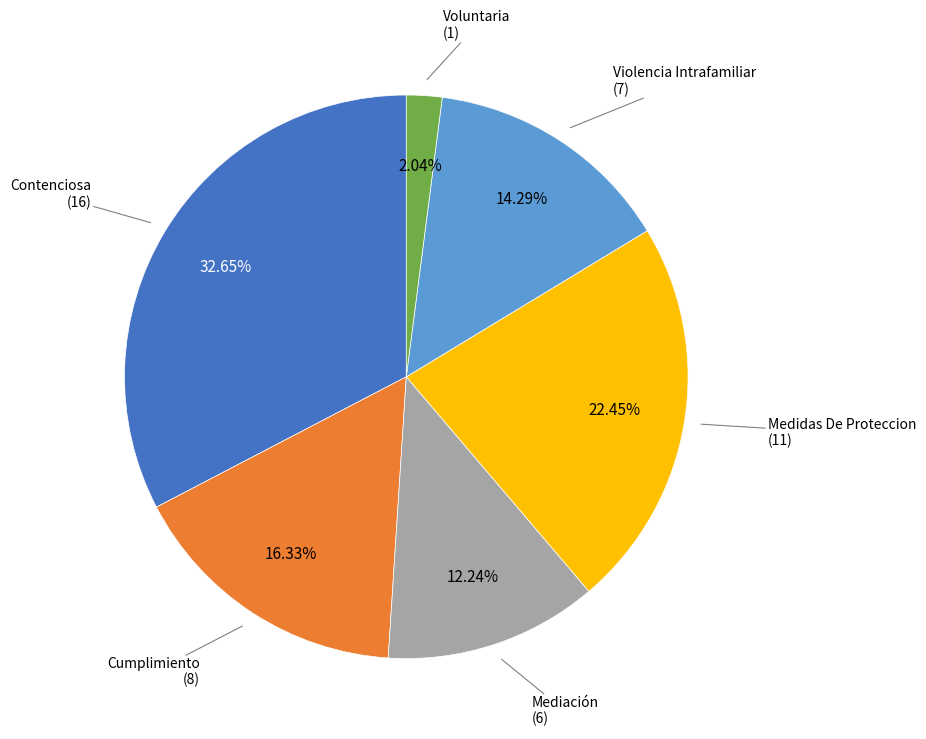

Does any single category account for the majority?

No